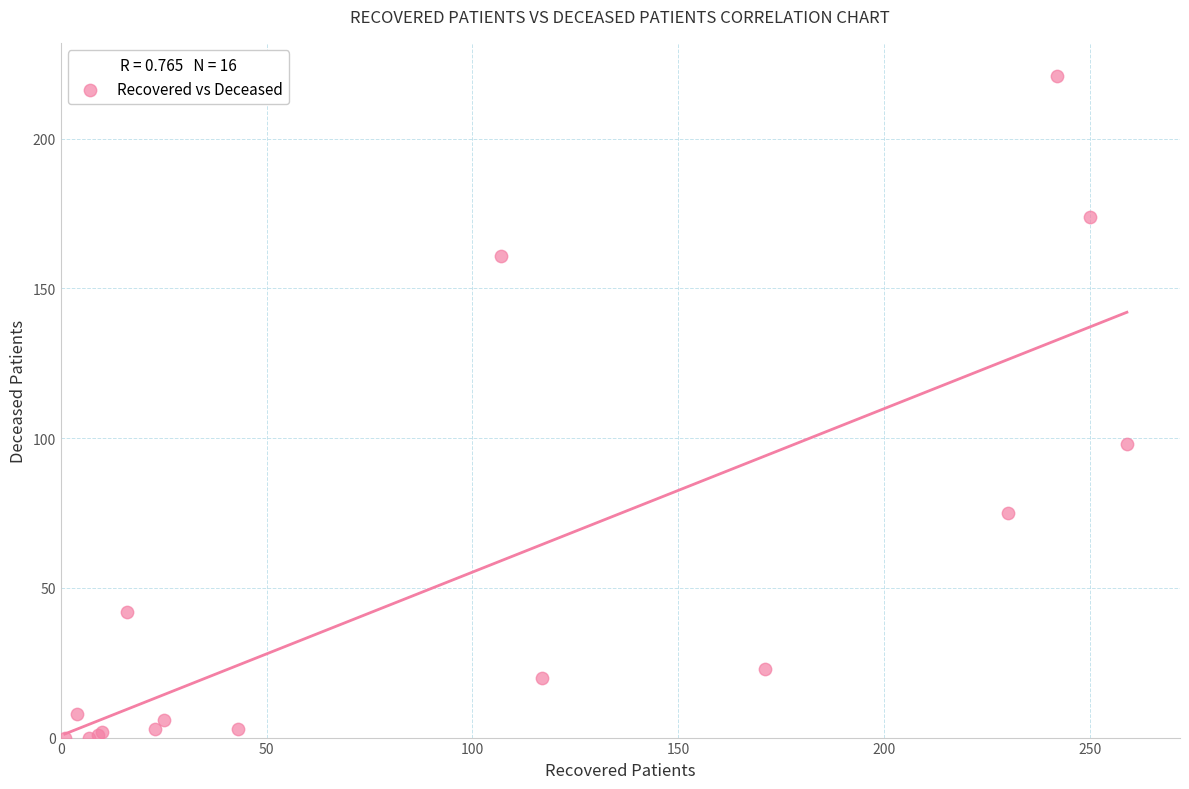

What Y value in the scatter plot is closest to 110?

98